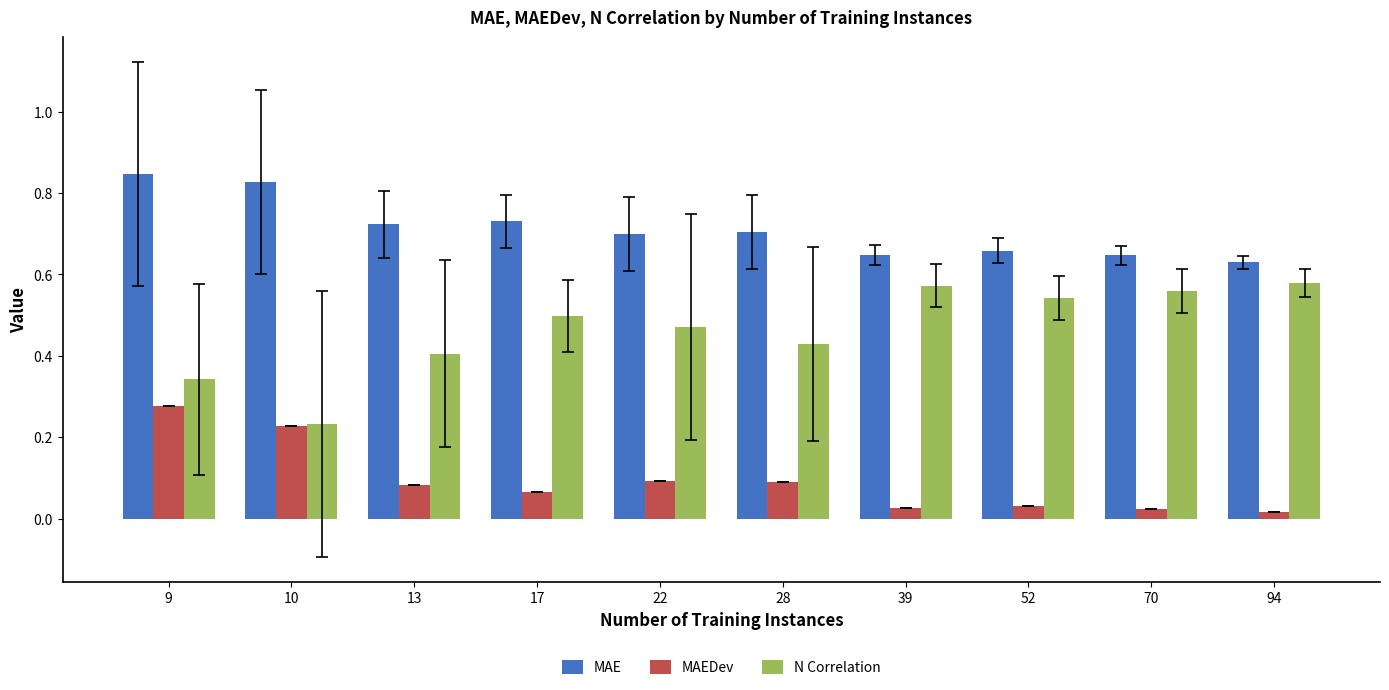

True or false: N Correlation has a value of 0.9 at 94.

False